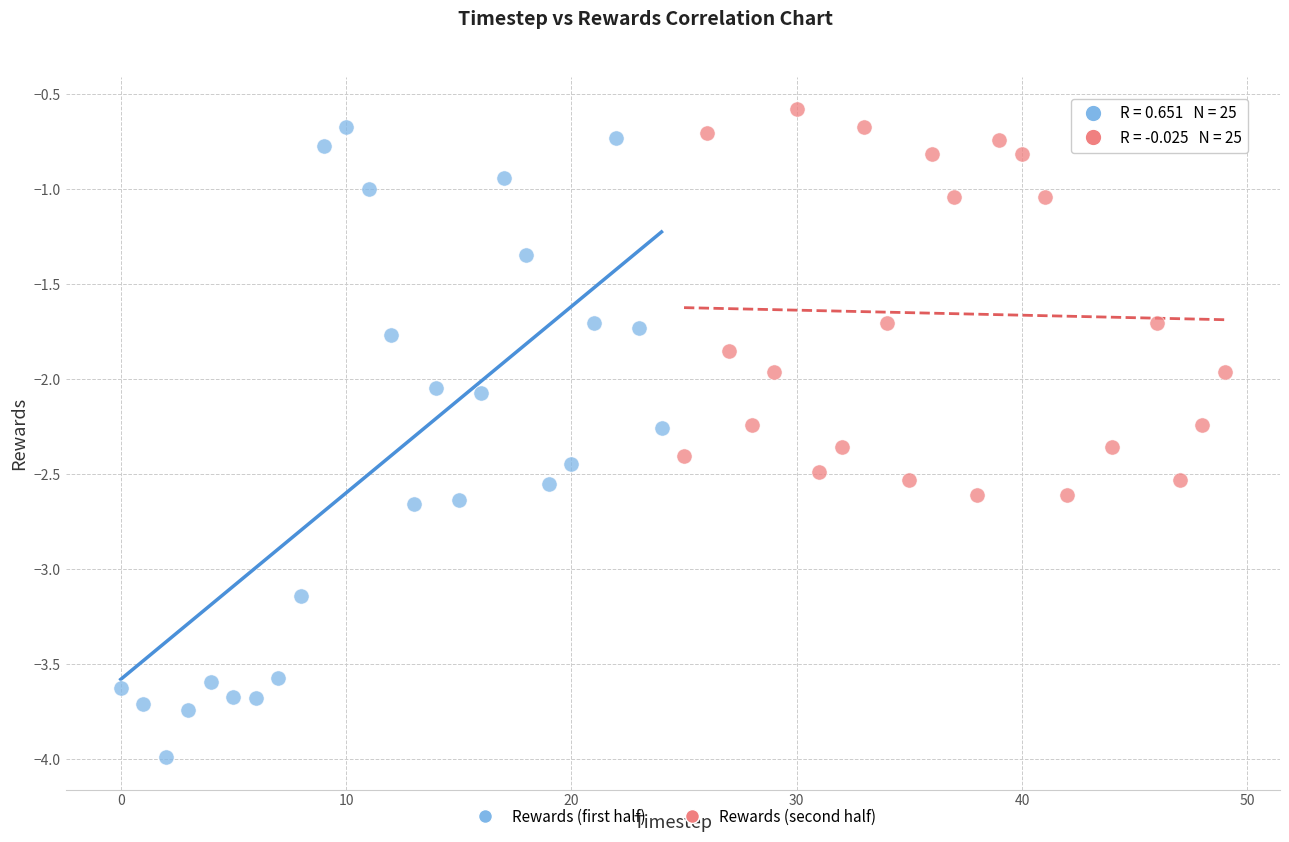

Which series contains the lowest Y value?

Rewards (first half)